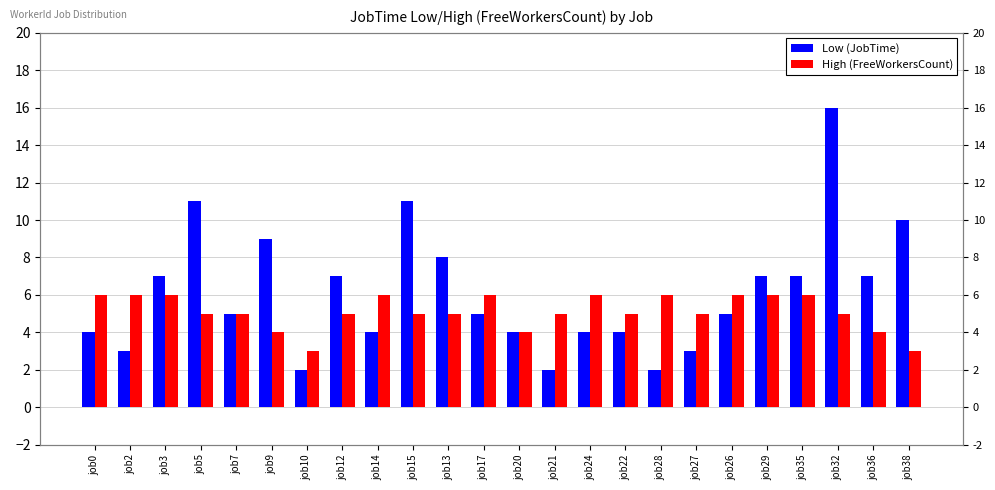

List the series in order of their peak value, highest first.

Low (JobTime), High (FreeWorkersCount)